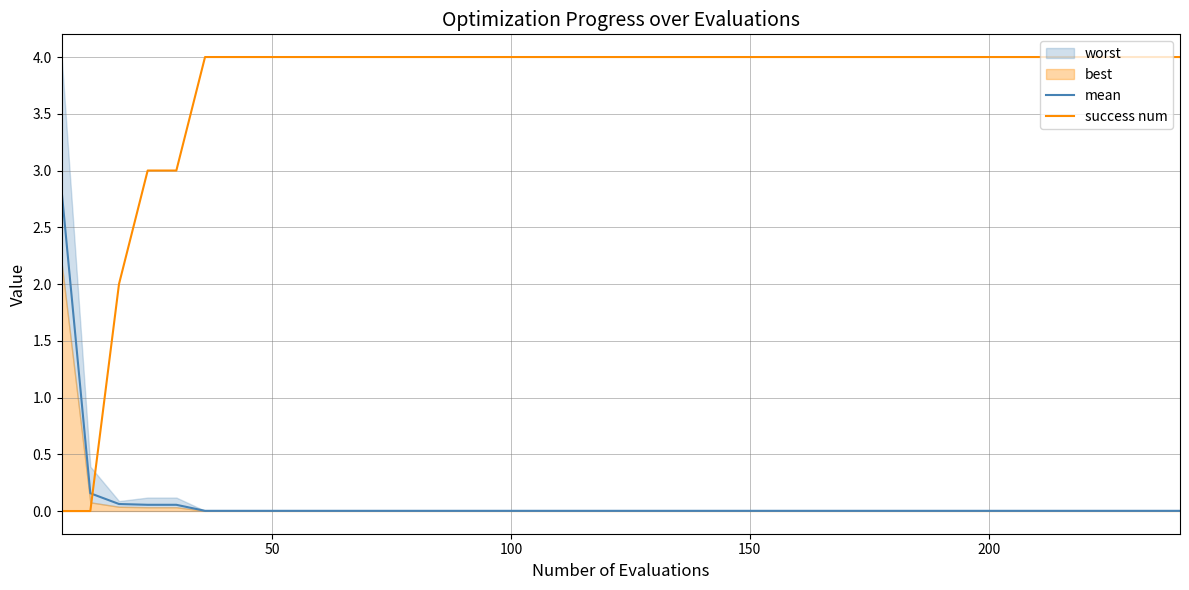

True or false: success num and mean cross at least once.

True